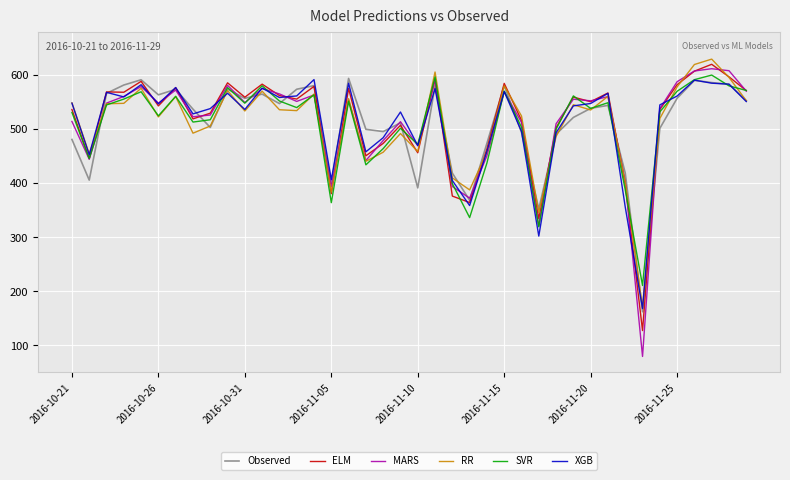

Which series has the widest spread of values?

MARS